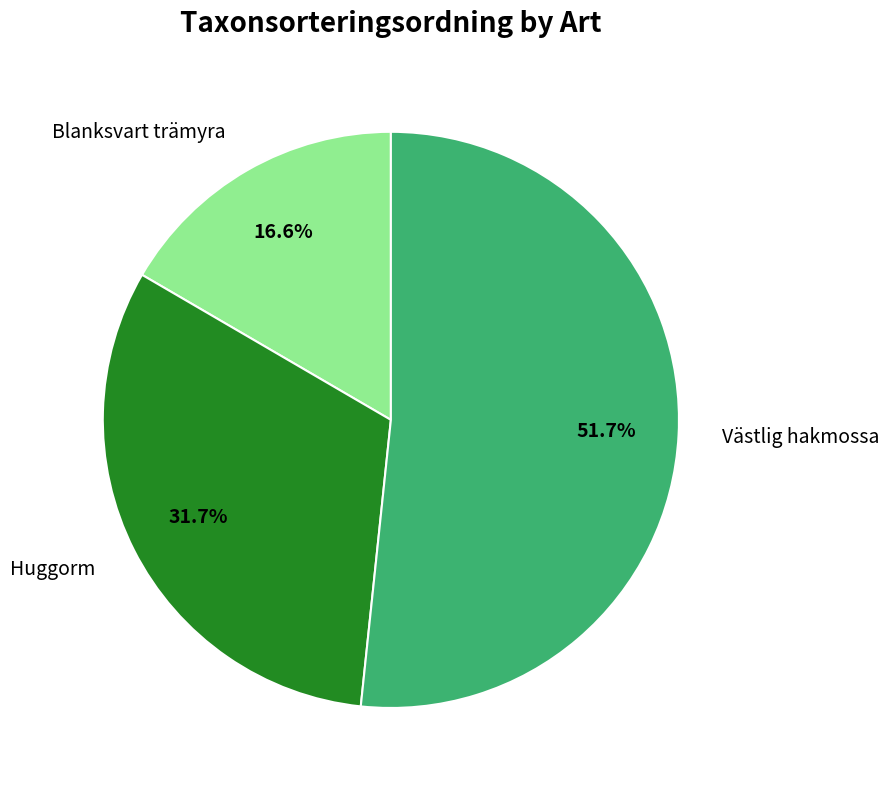

True or false: Blanksvart trämyra accounts for 27% of the total.

False